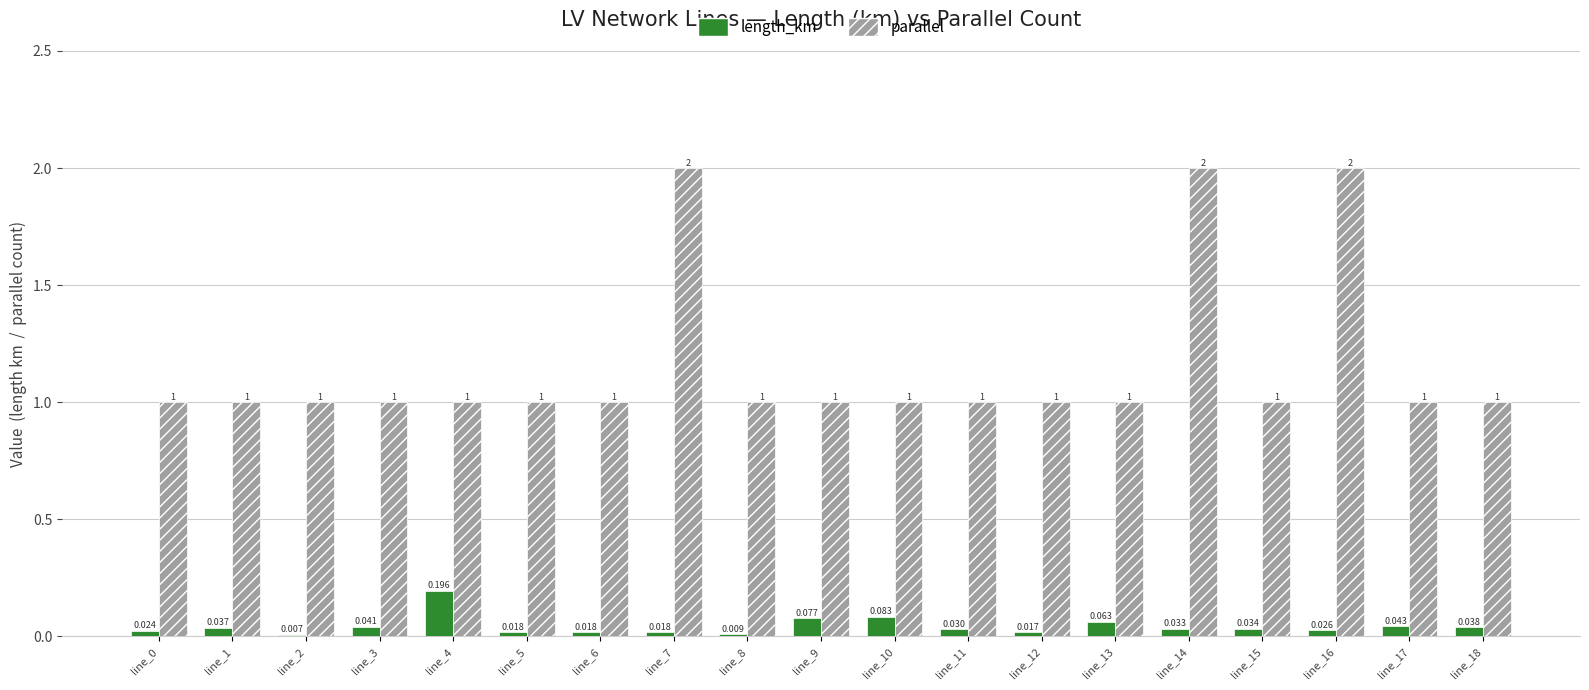

Is it true that parallel equals 1.7 at line_3?

False